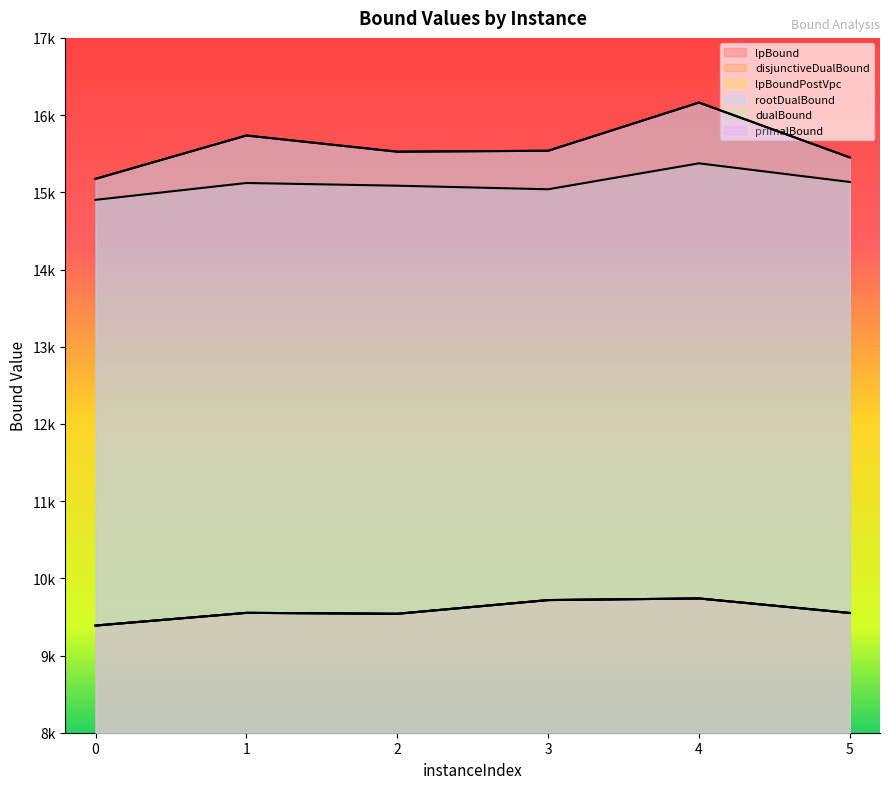

At which category is the sum across all series the highest?

4